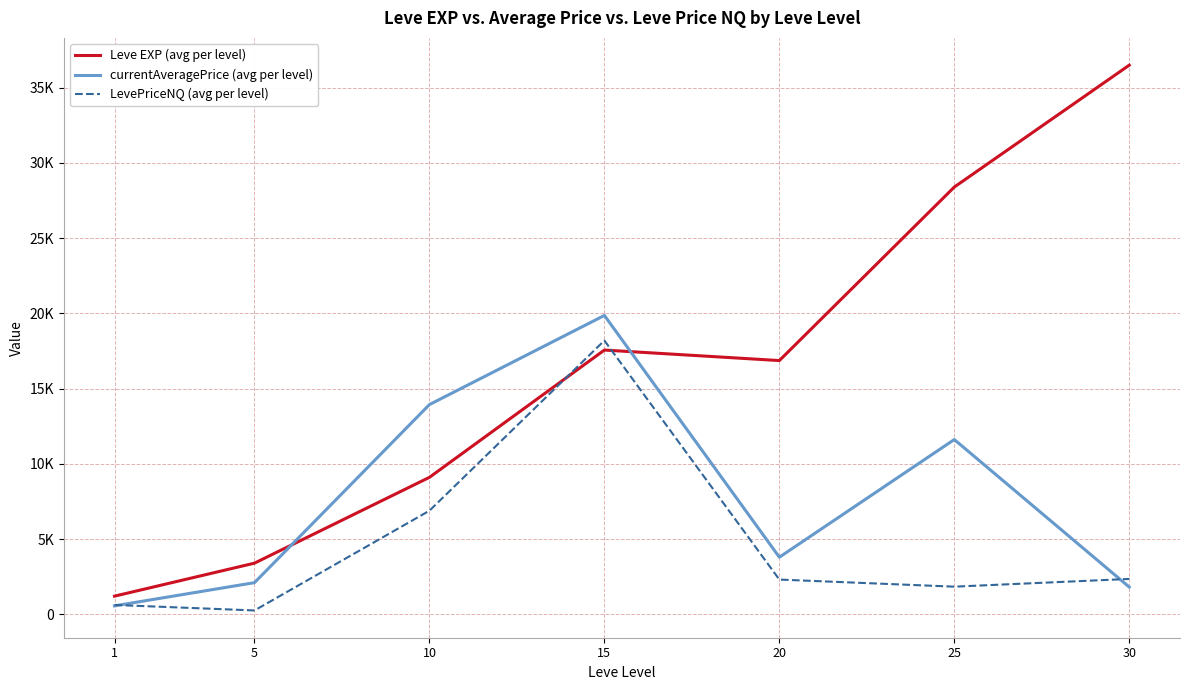

Does the chart display data point markers on the line(s)?

No